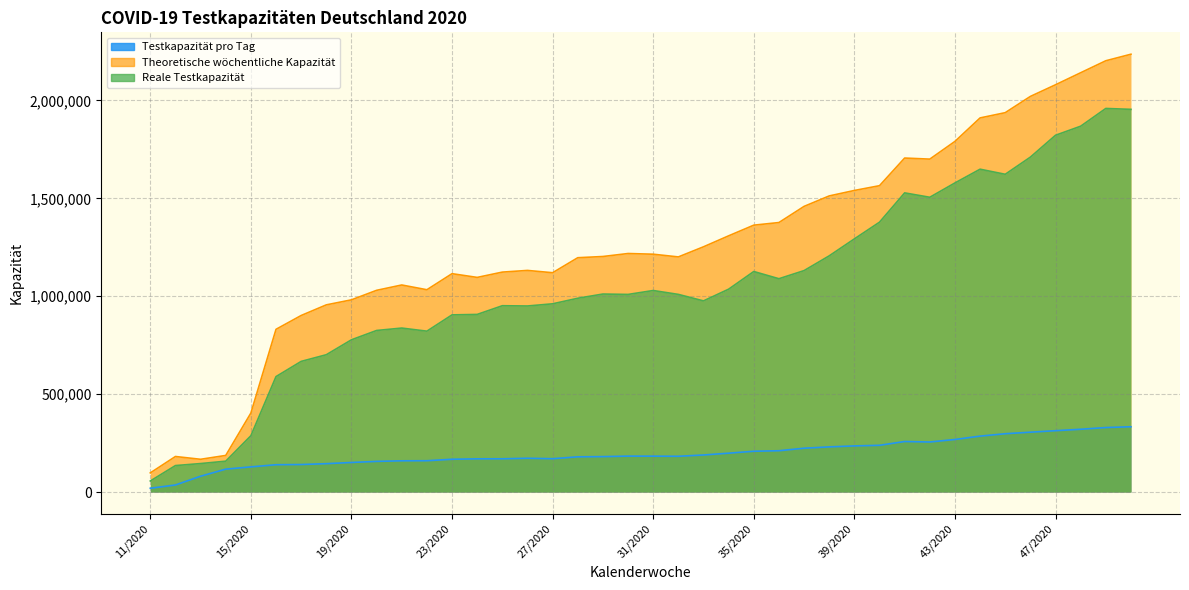

True or false: Testkapazität pro Tag and Reale Testkapazität intersect in this chart.

False